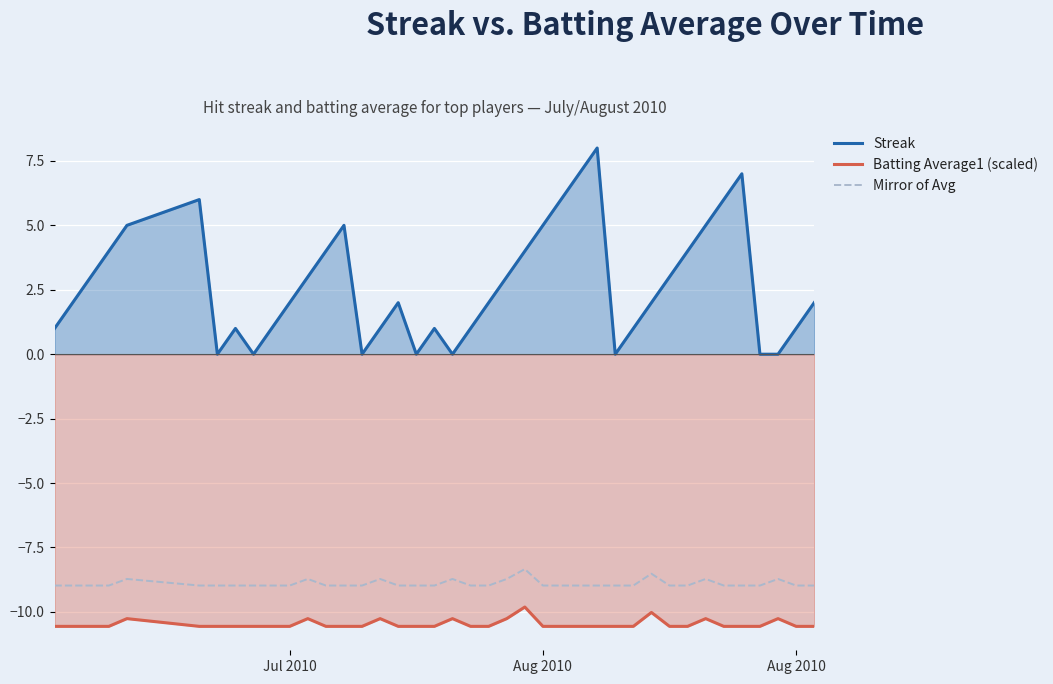

Is the value of Mirror of Avg at 20 greater than the value of Batting Average1 (scaled) at 34?

Yes